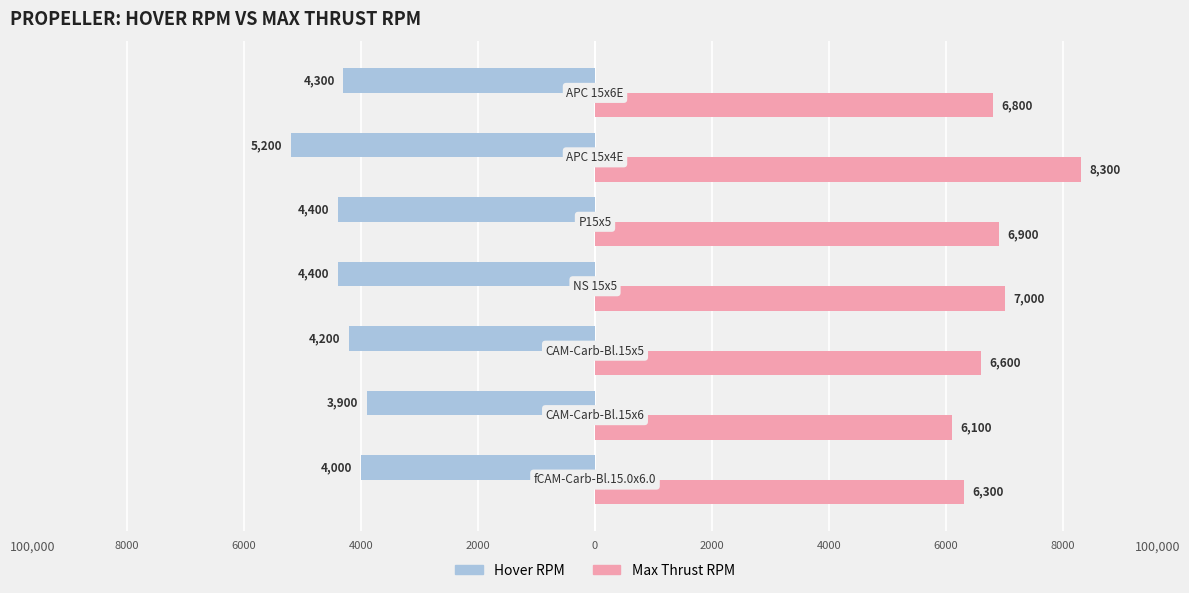

What are all the series names shown in the legend?

Hover RPM, Max Thrust RPM